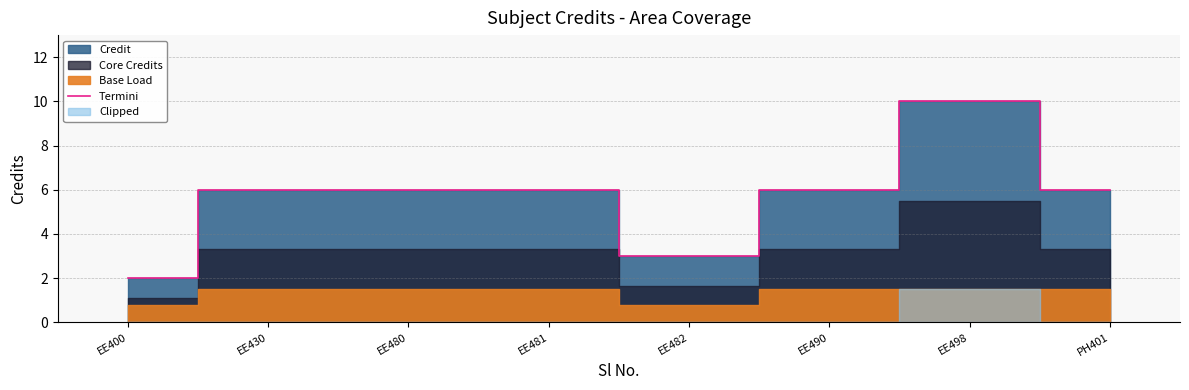

At which category does the chart reach its minimum across all series?

EE400